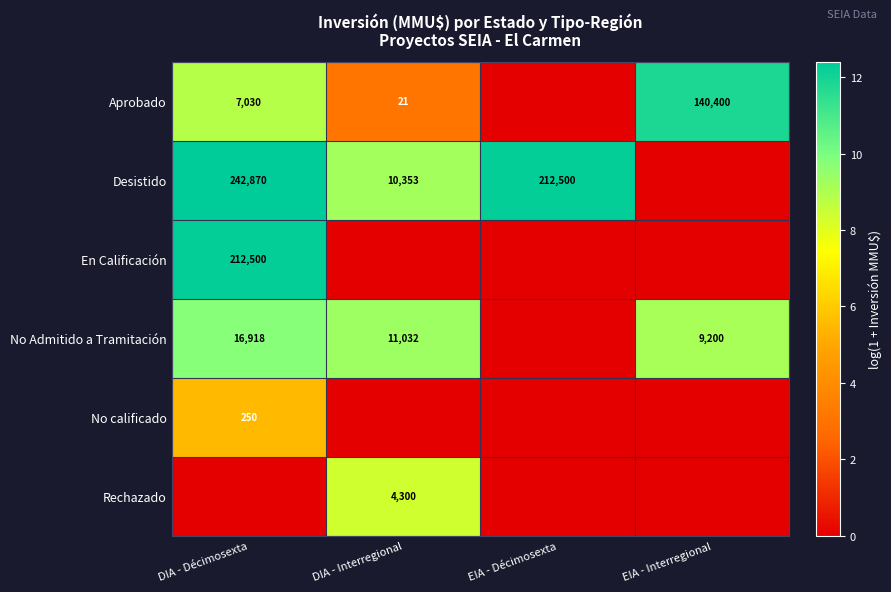

The Aprobado series shows 140400 at EIA - Interregional. True or false?

True